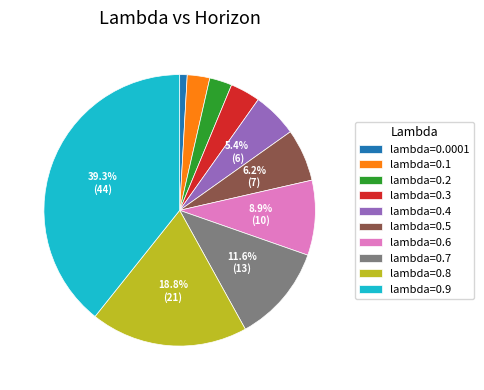

Which has a higher value, lambda=0.6 or lambda=0.2?

lambda=0.6